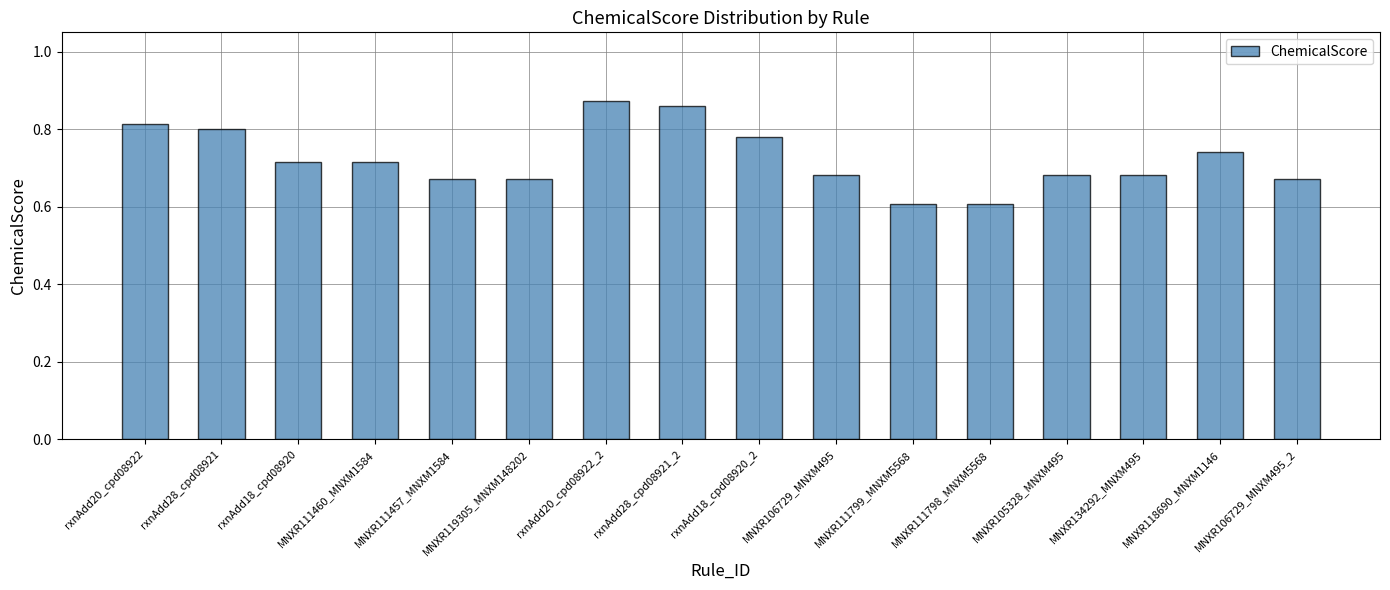

Which has a higher value, MNXR118690_MNXM1146 or MNXR111798_MNXM5568?

MNXR118690_MNXM1146